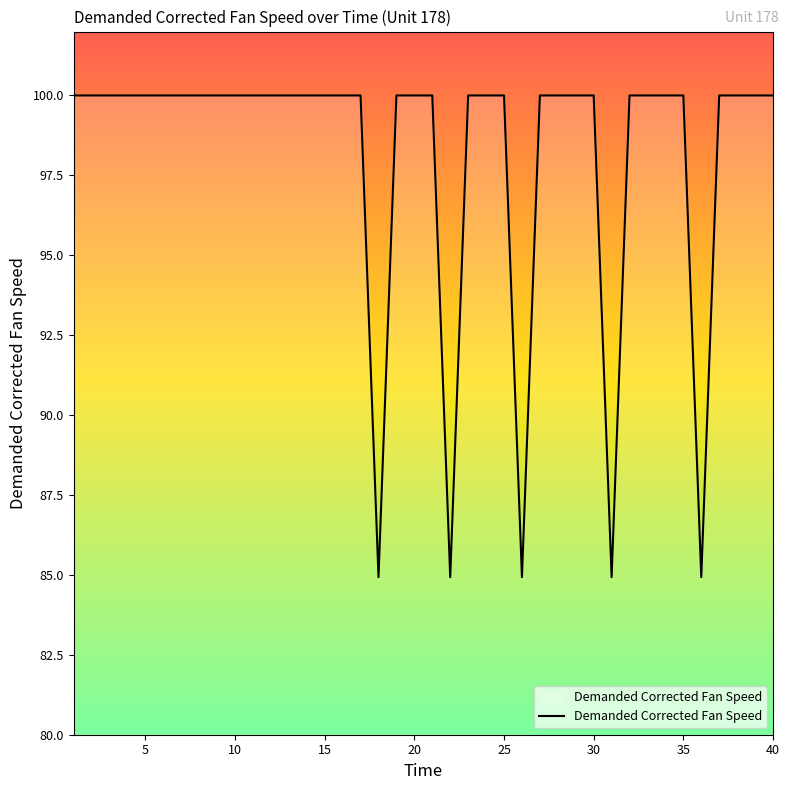

What is the maximum value shown in the chart?

100.0